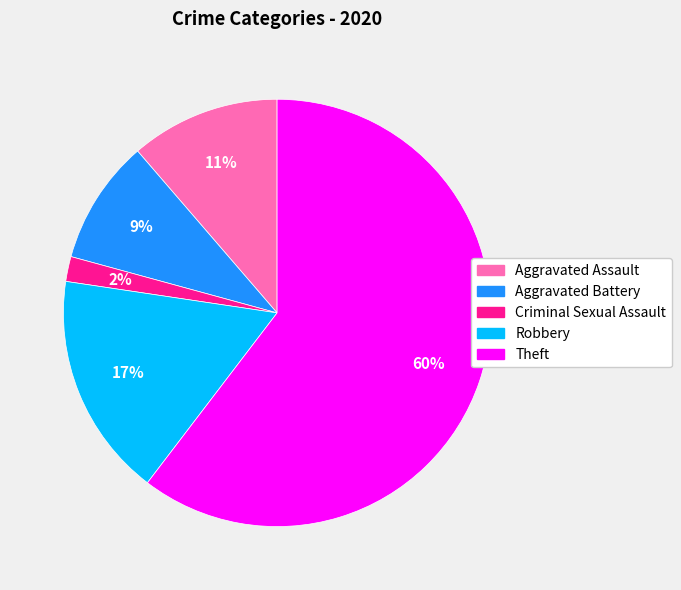

Does Theft account for over 50% of the chart?

Yes